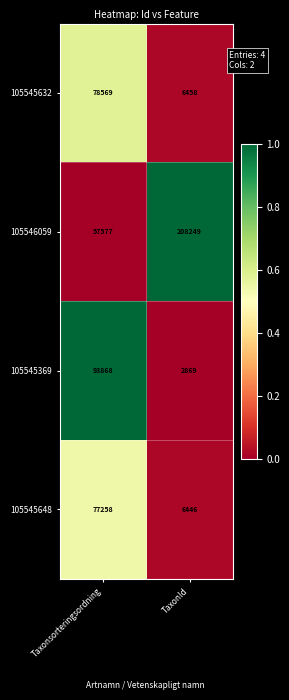

The 105546059 series shows 57577 at Taxonsorteringsordning. True or false?

True